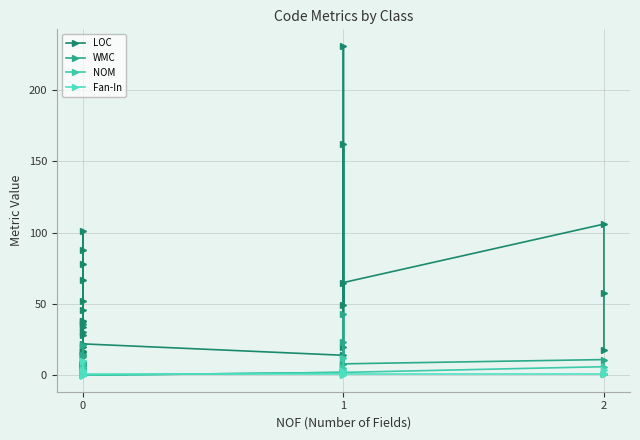

Is the value of WMC at 0 greater than the value of Fan-In at 0?

Yes